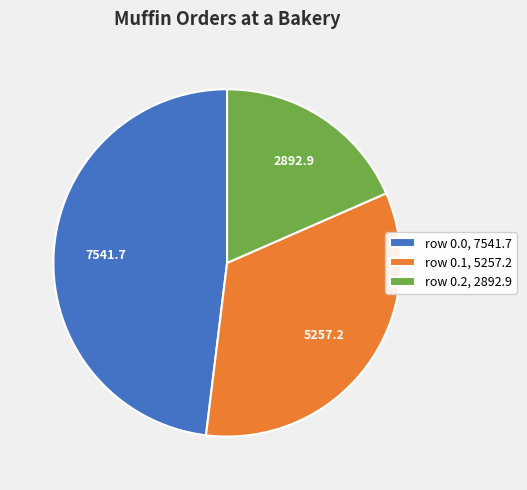

How many slices are in this pie chart?

3